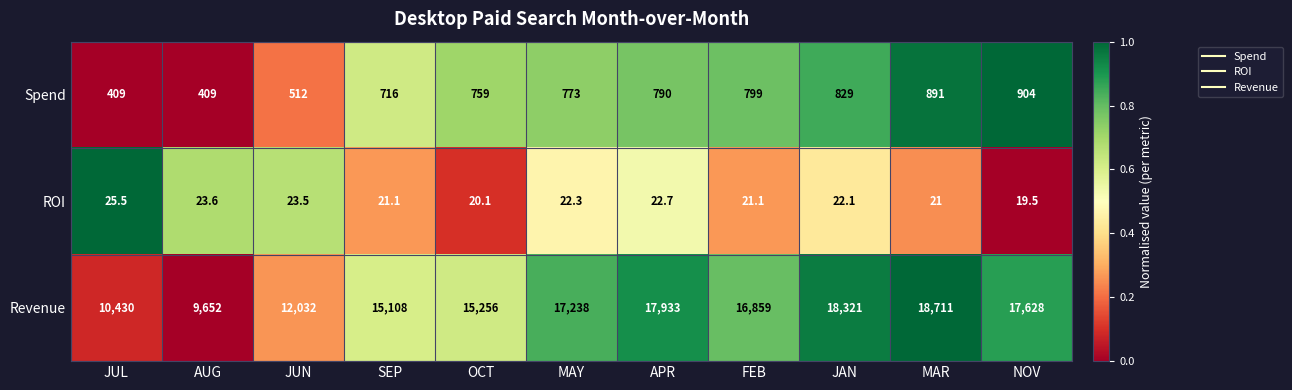

The value of ROI at APR is 32.8. True or false?

False